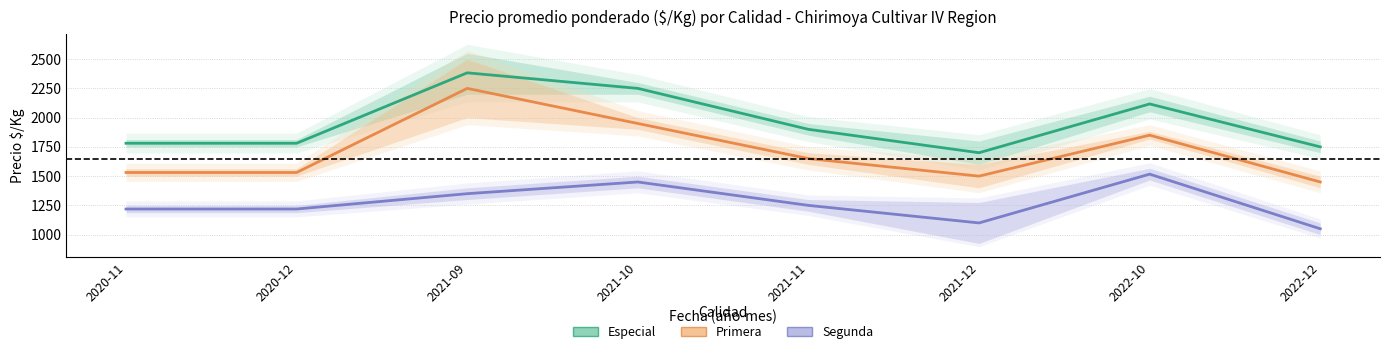

Which series has the widest spread of values?

Primera